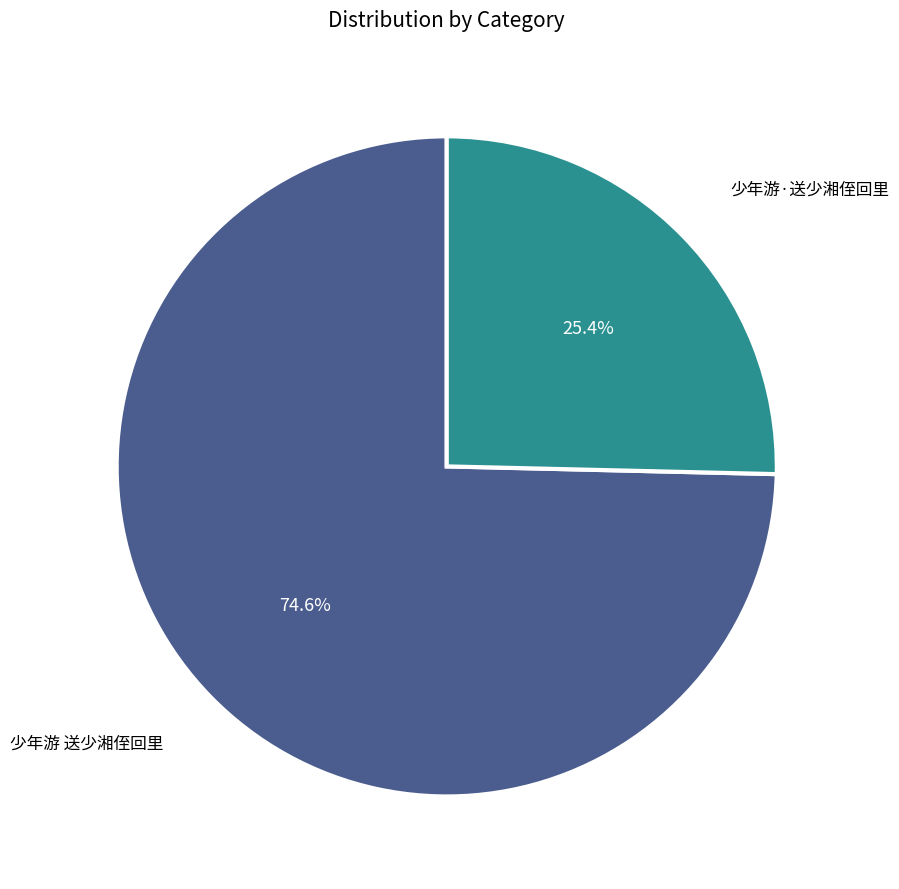

Which slice is the largest?

少年游 送少湘侄回里